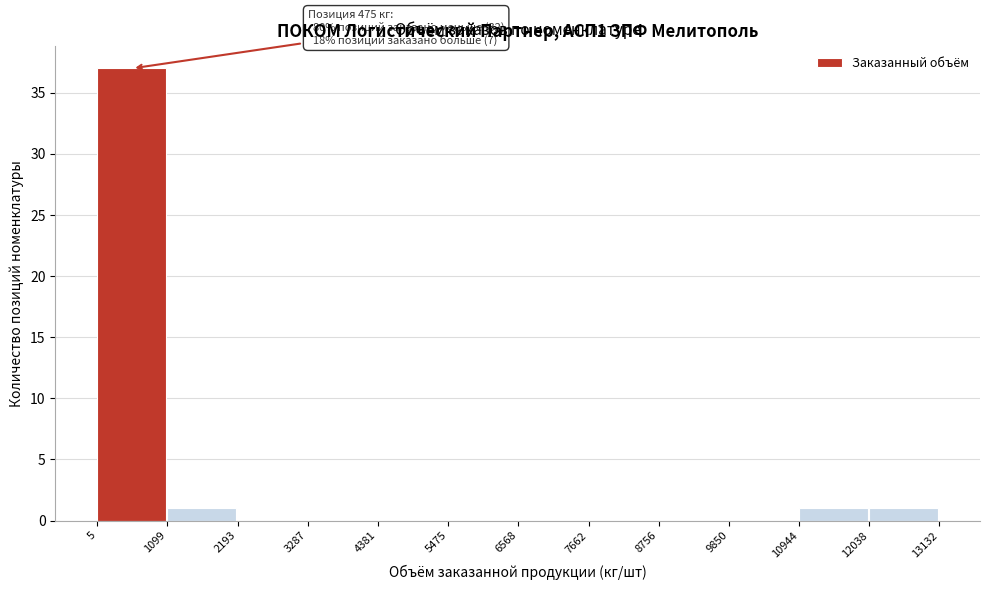

Which range on the x-axis has the tallest bar?

5 to 1099